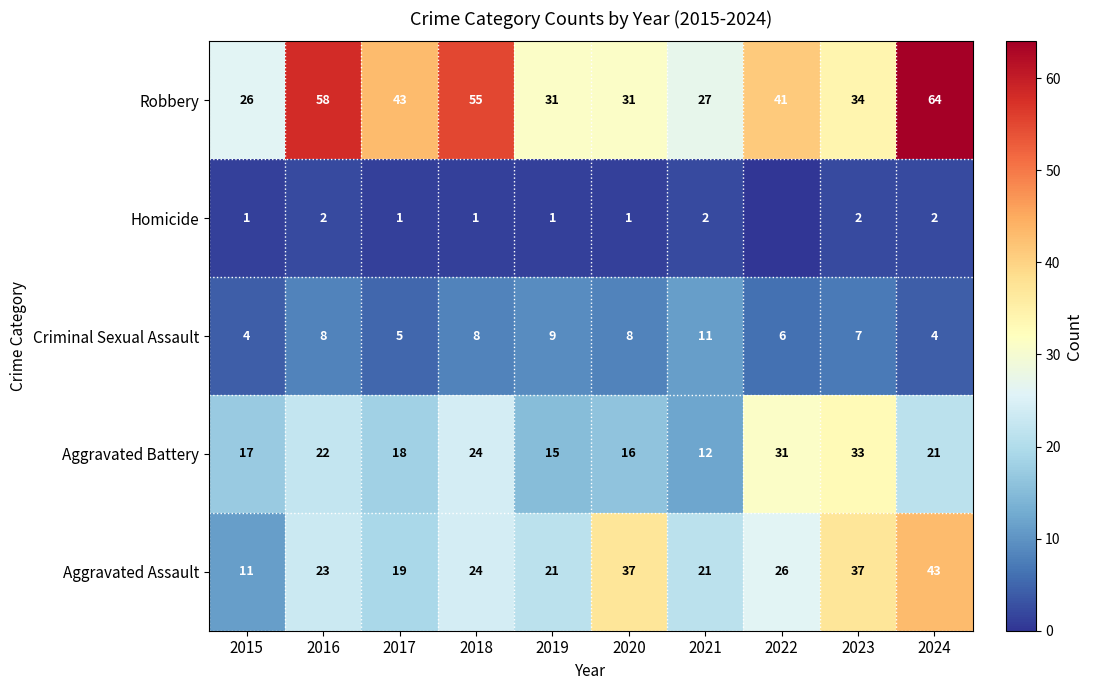

What is the difference between the maximum and minimum values in the Aggravated Battery series?

21